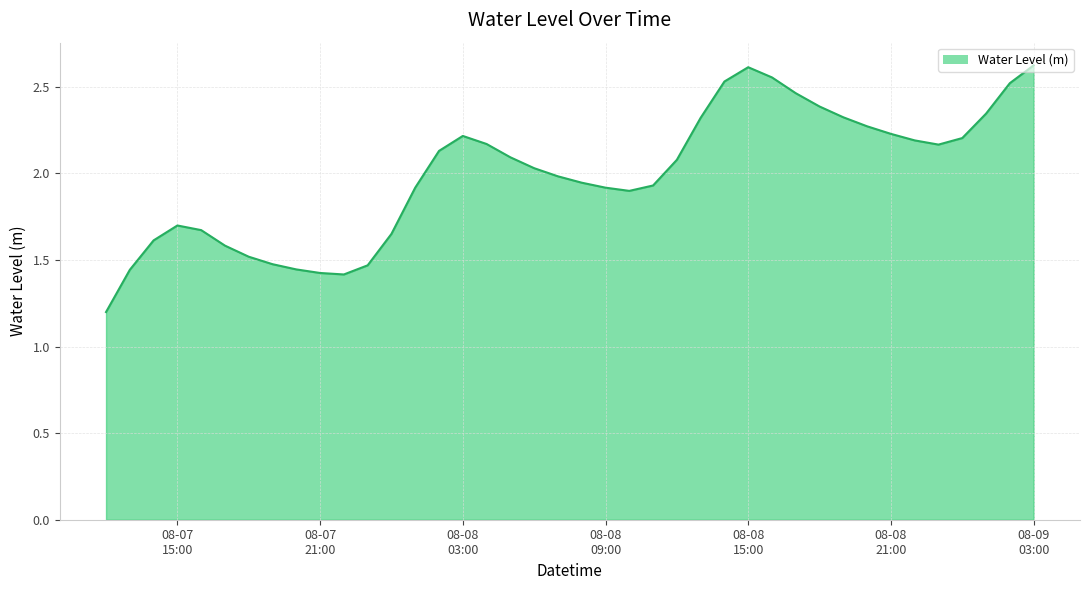

What is the smallest value displayed?

1.2